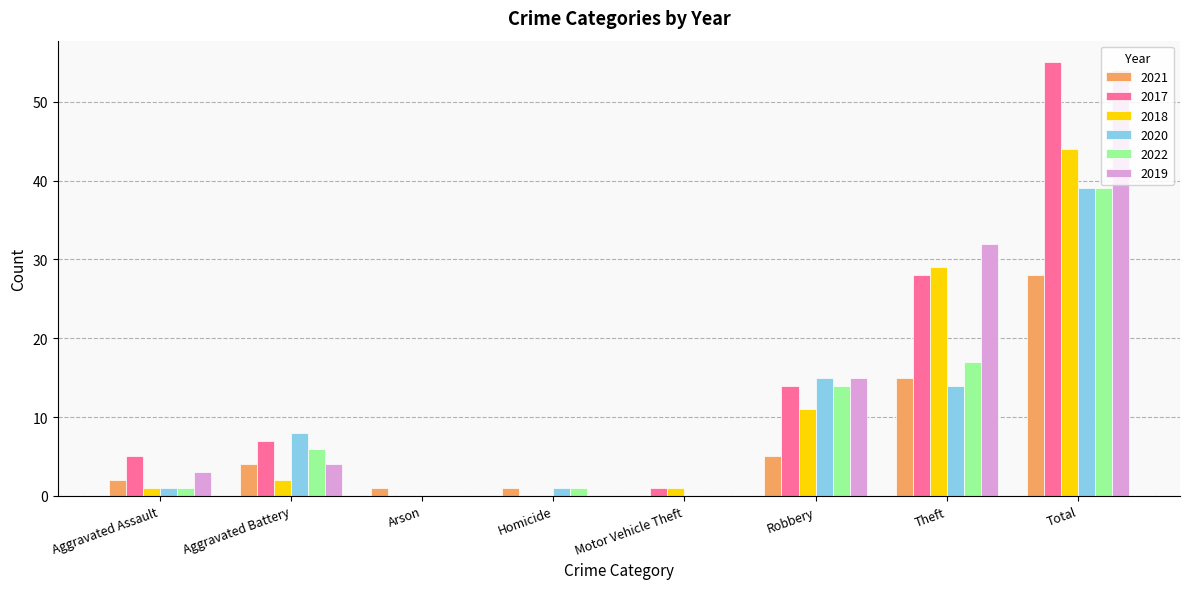

The value of 2022 at Motor Vehicle Theft is 0. True or false?

True